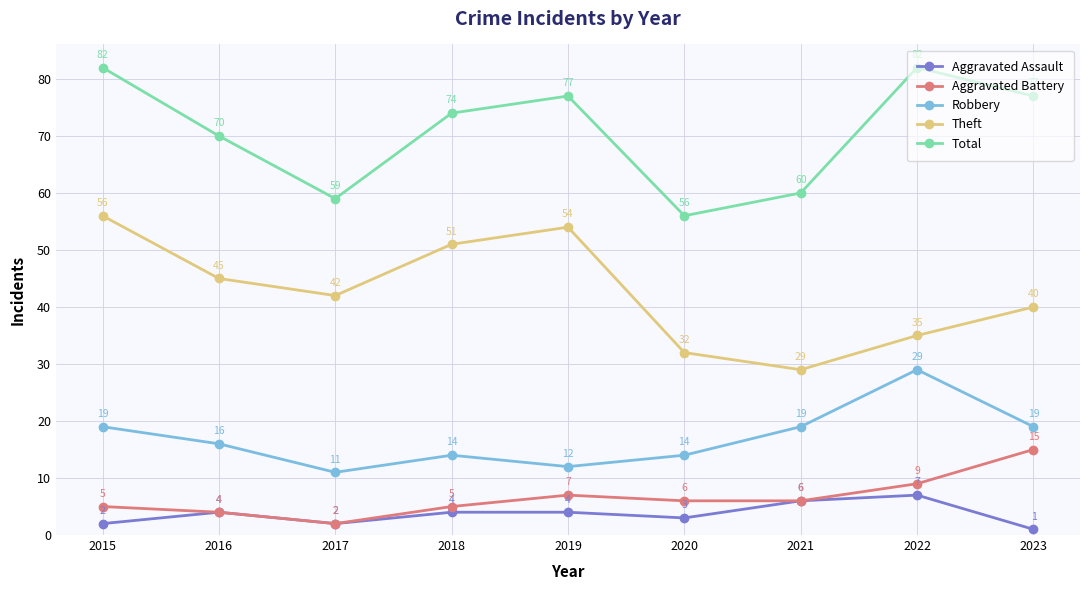

Is it true that Total equals 42 at 2016?

False